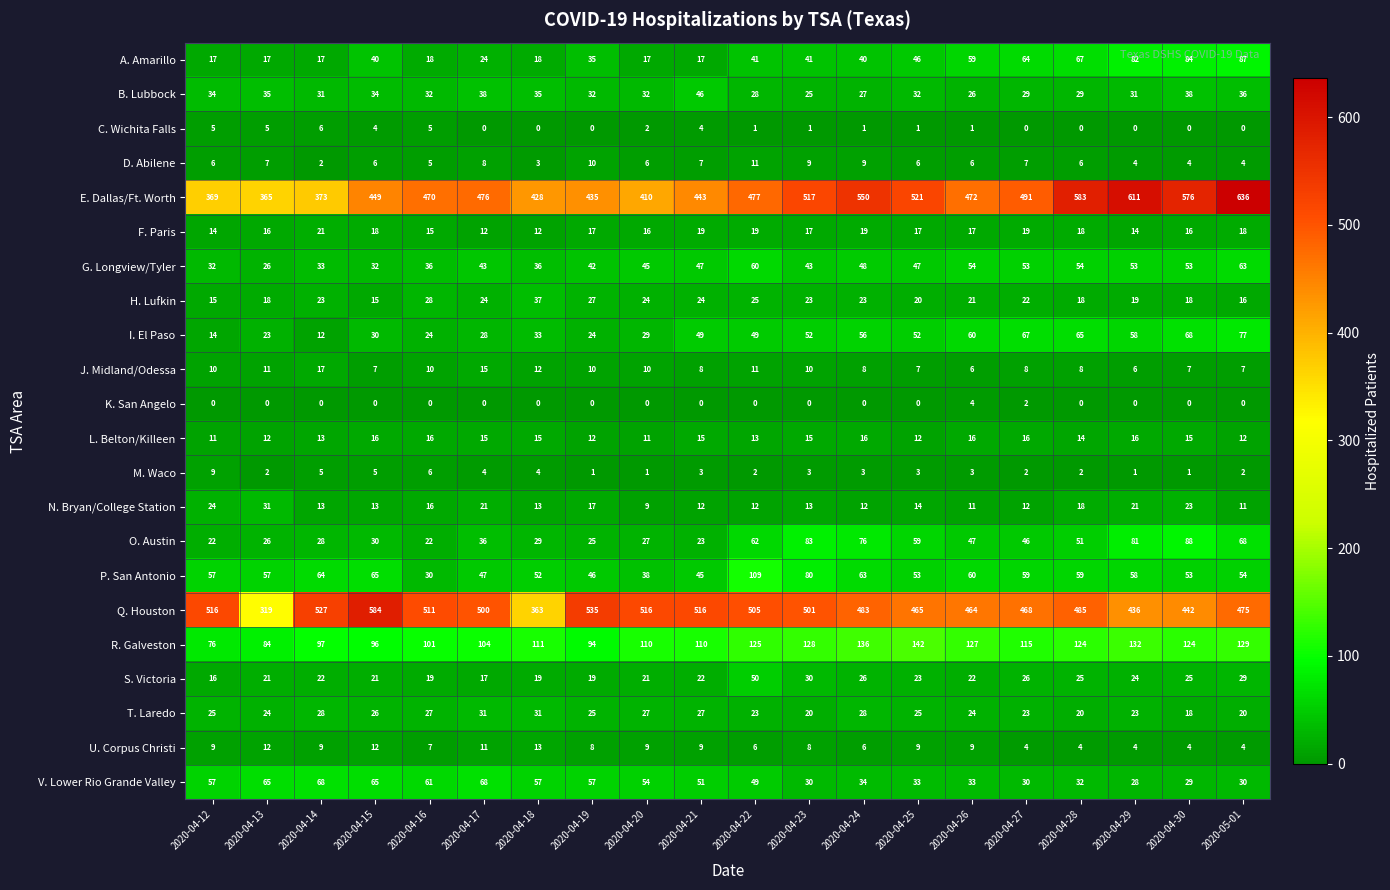

At which label is P. San Antonio closest to 69?

2020-04-15